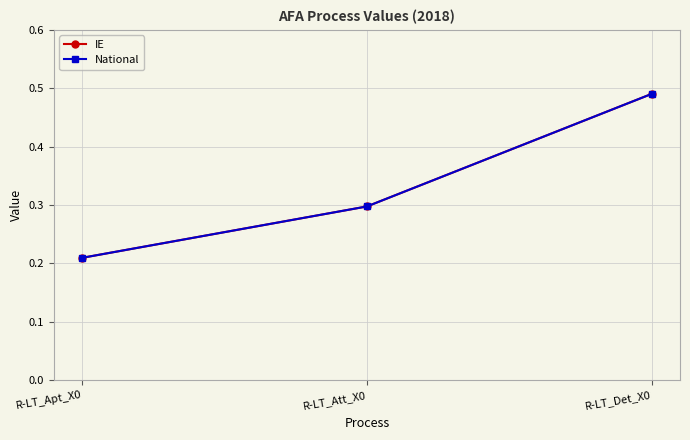

Which label corresponds to the smallest value in the chart?

R-LT_Apt_X0